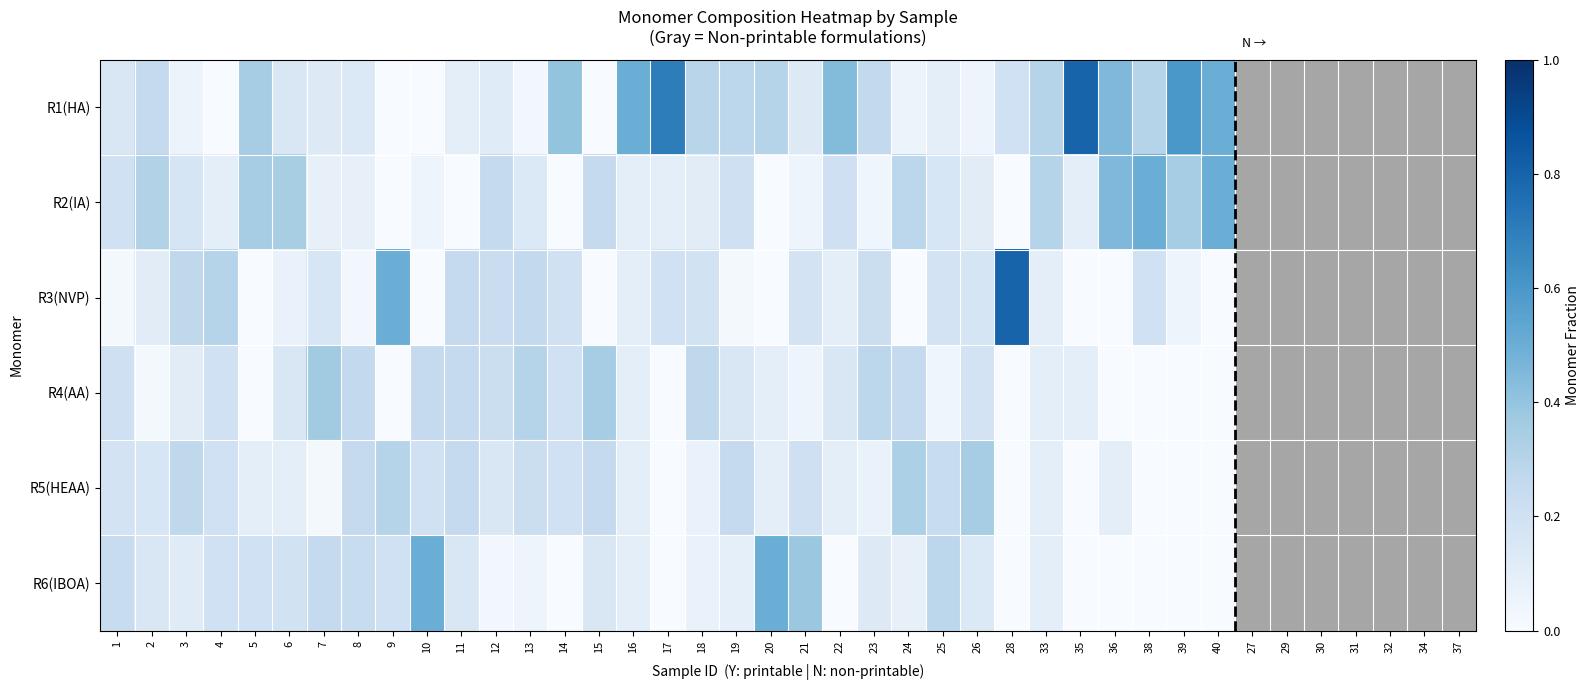

Is it true that R6(IBOA) equals 0.1 at 13?

True